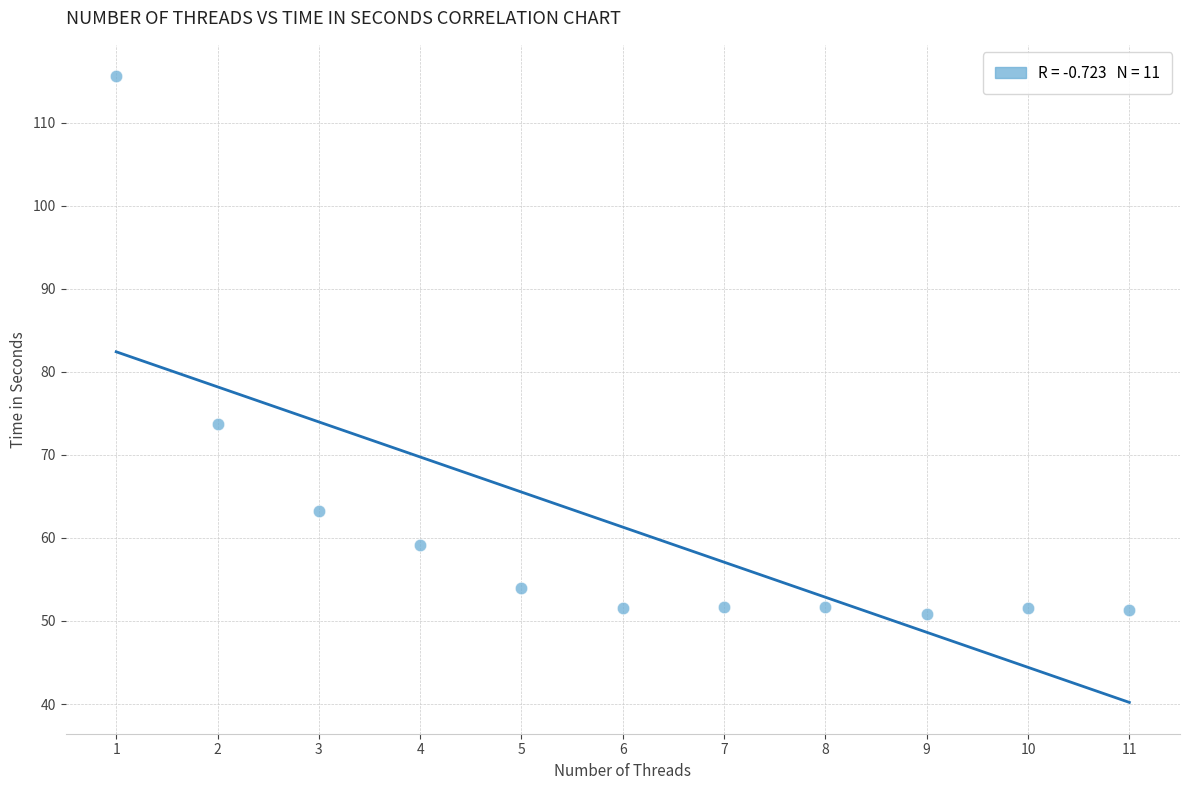

What Y value in the scatter plot is closest to 83?

73.7